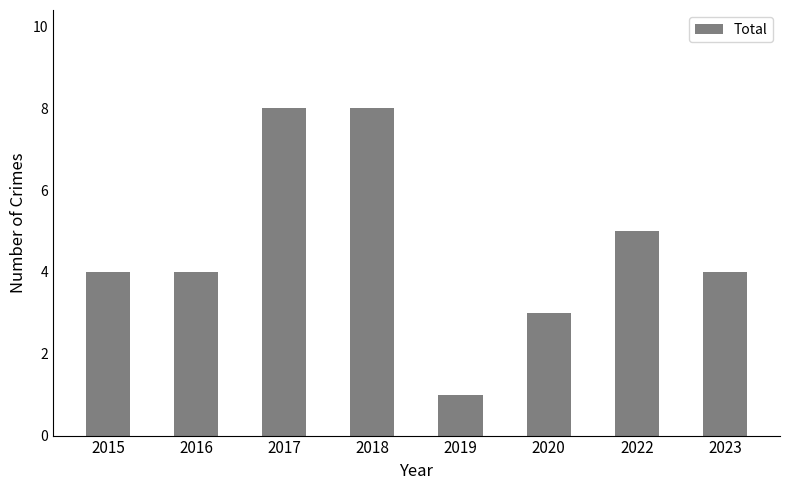

Reading left to right, list all the values displayed in this chart.

4	4	8	8	1	3	5	4